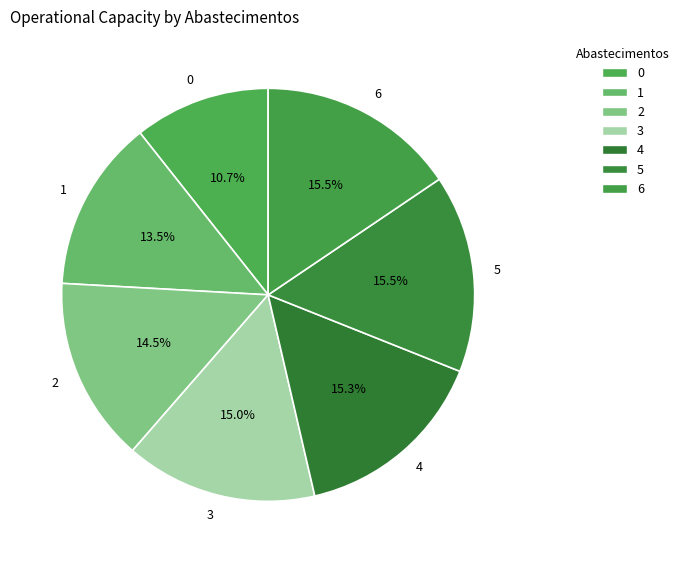

How many slices are in this pie chart?

7